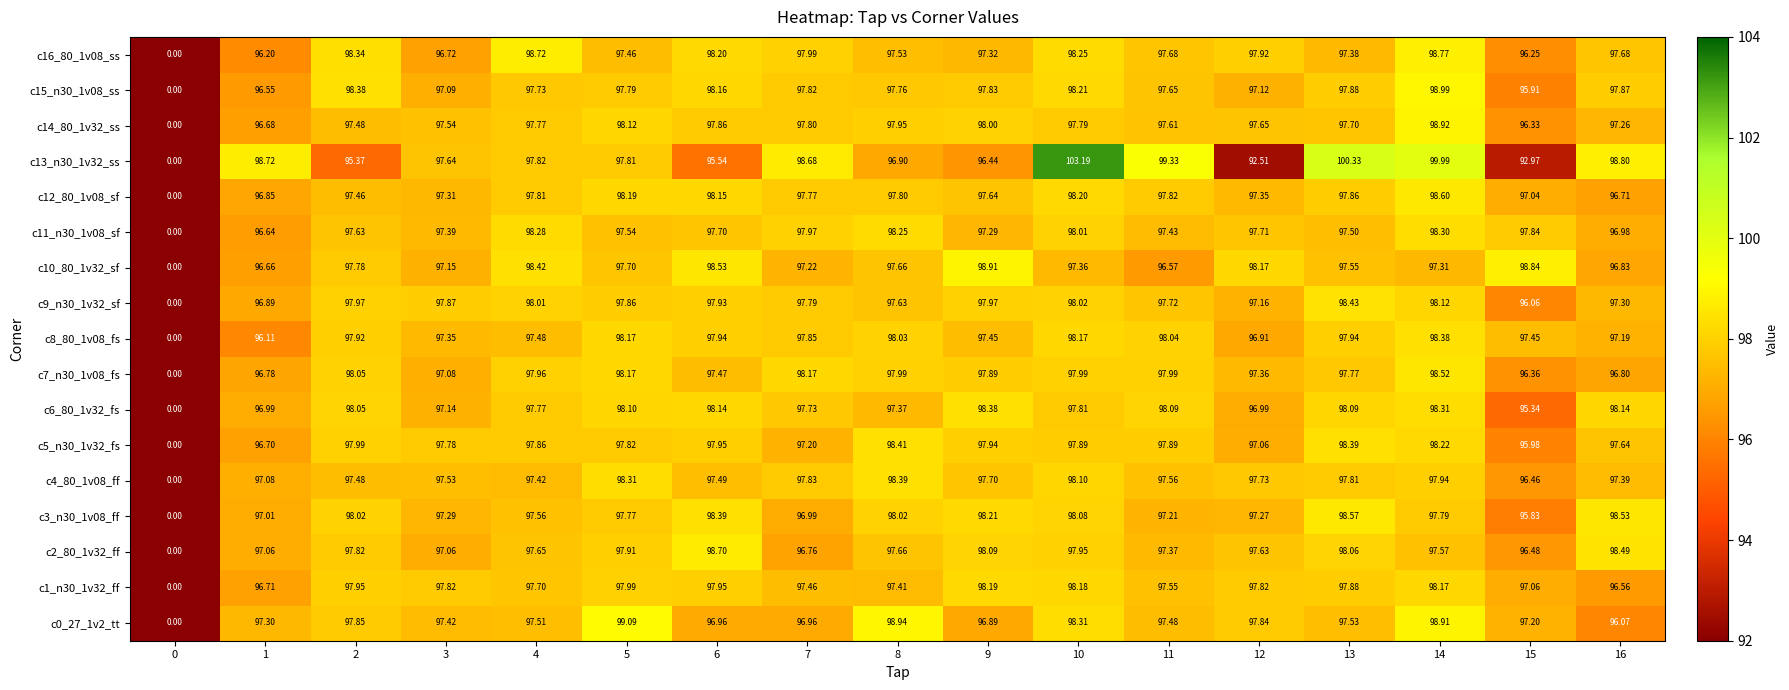

Is the value of c4_80_1v08_ff at 1 greater than the value of c7_n30_1v08_fs at 5?

No